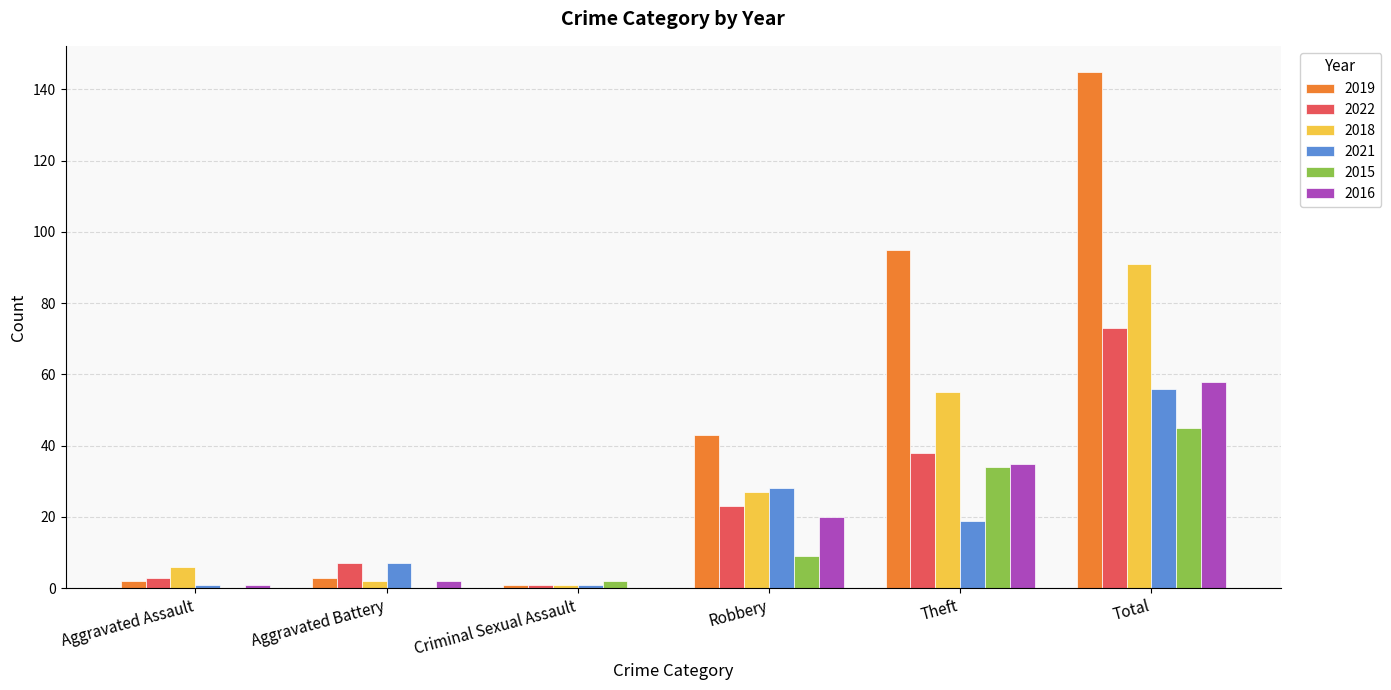

Which series changed the most between Aggravated Battery and Robbery?

2019